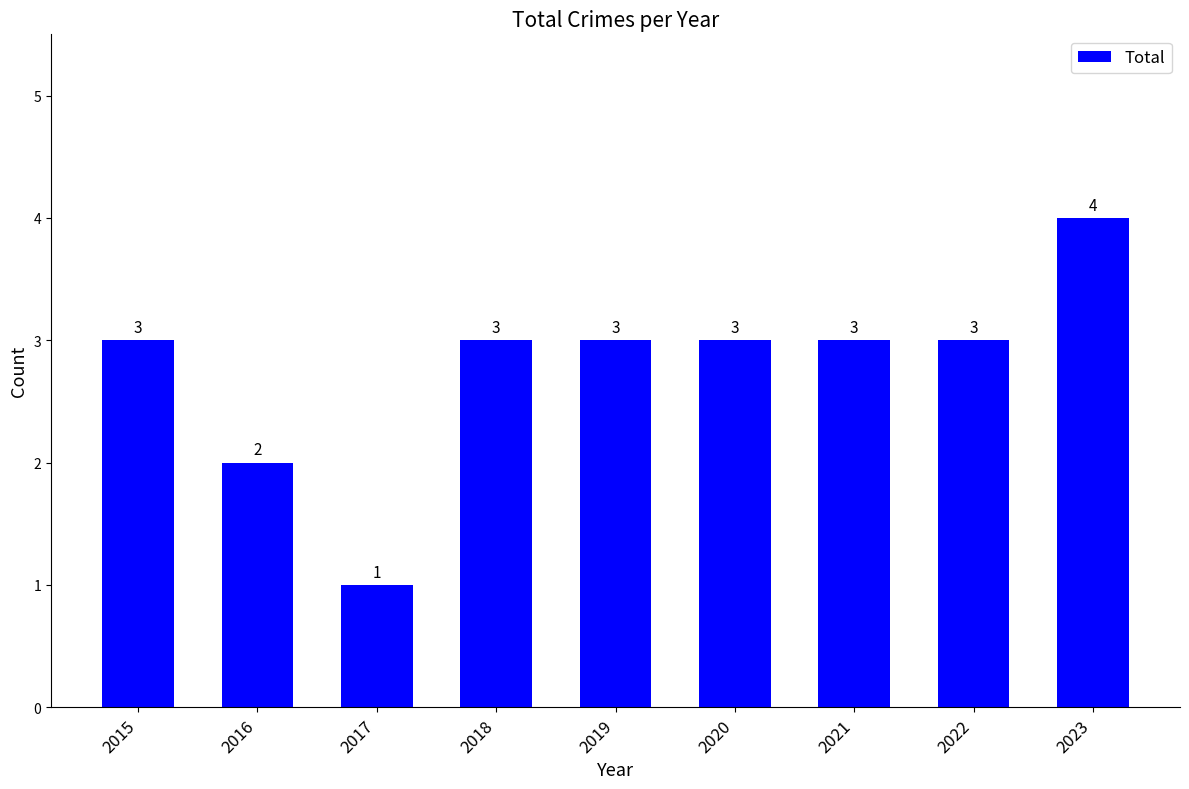

True or false: the data shows 1 at 2022.

False